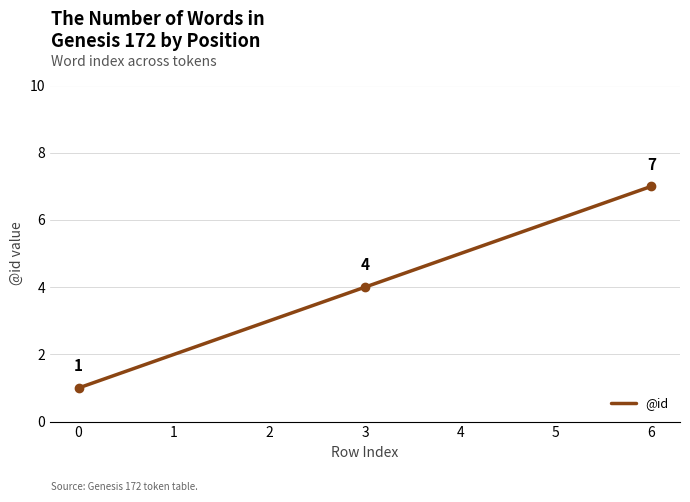

True or false: there are more than 2 points higher than both neighbors.

False